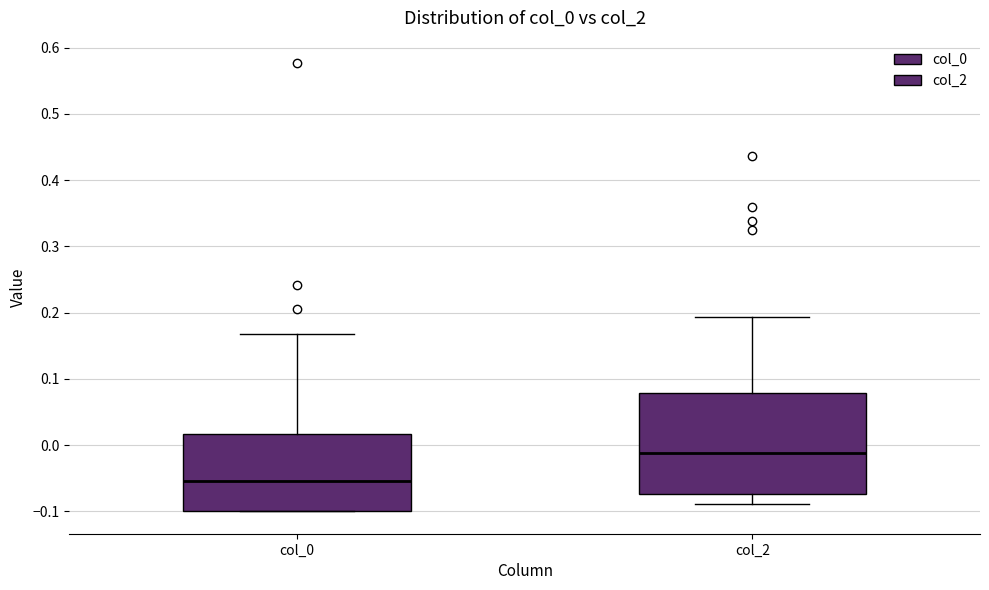

Comparing the boxes themselves (not the whiskers), which one is the tallest?

col_2